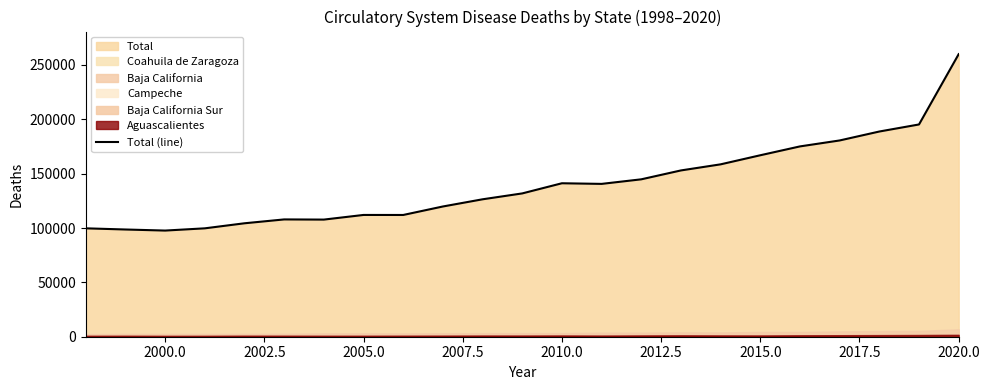

How many lines are shown in the chart?

1